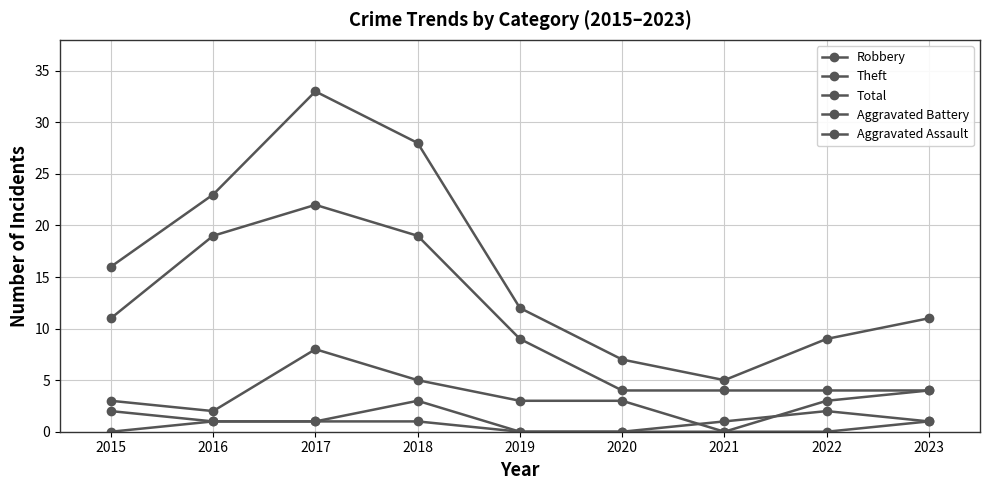

At which category does the chart reach its minimum across all series?

2021